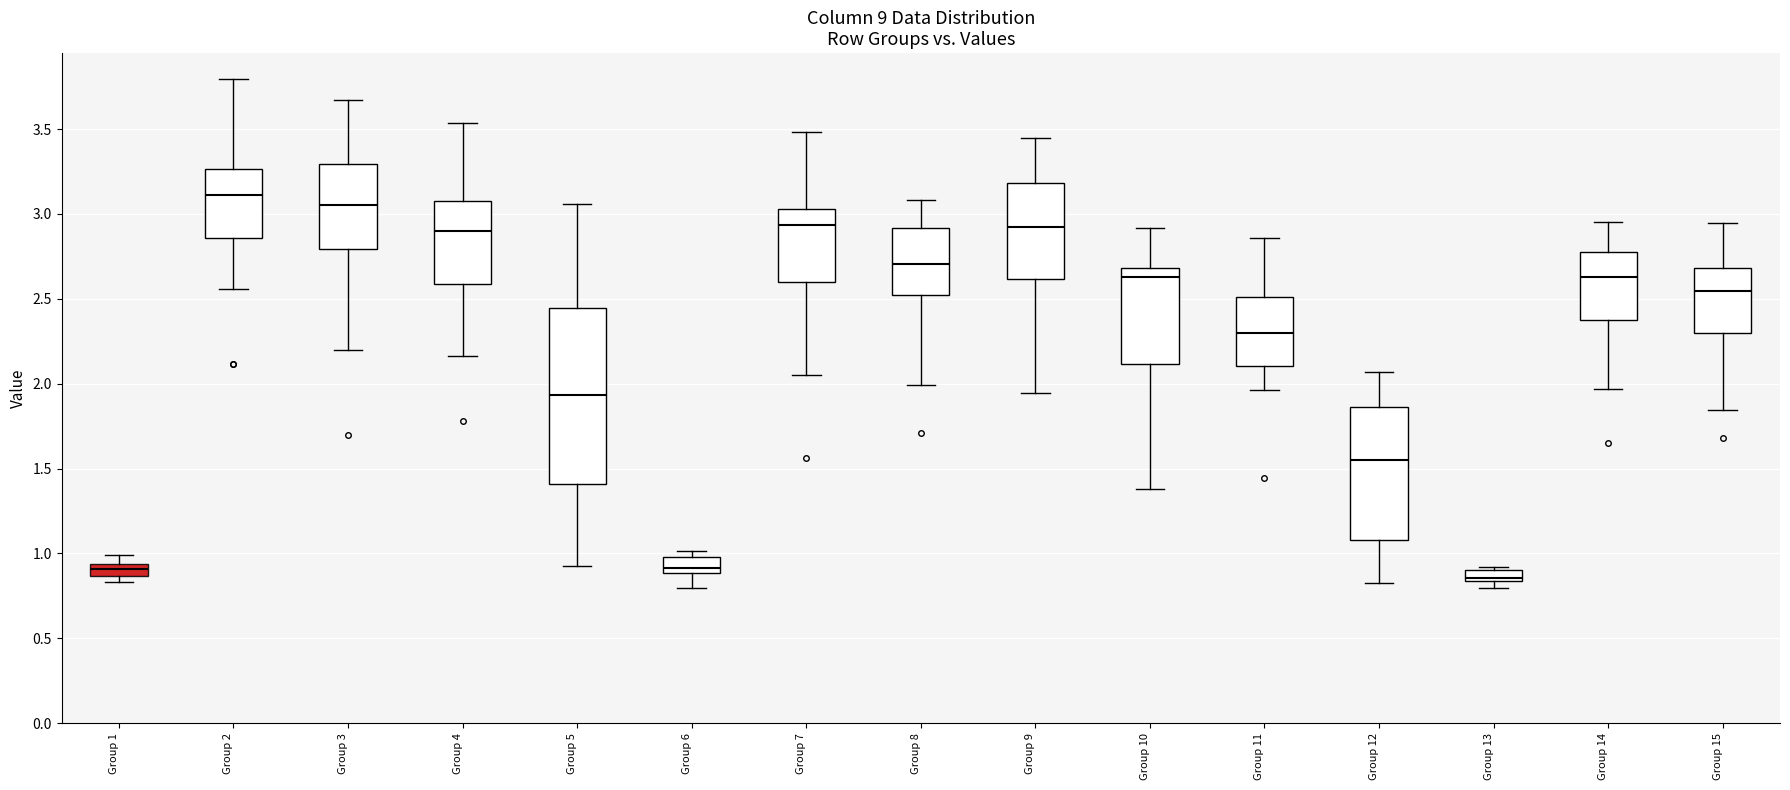

Which box has the highest median line?

Group 2